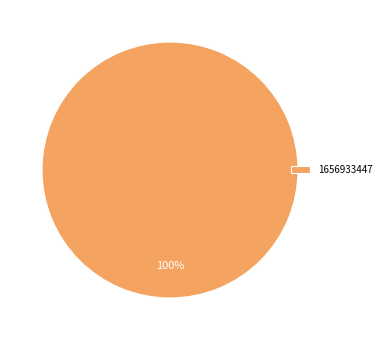

How many slices are in this pie chart?

1